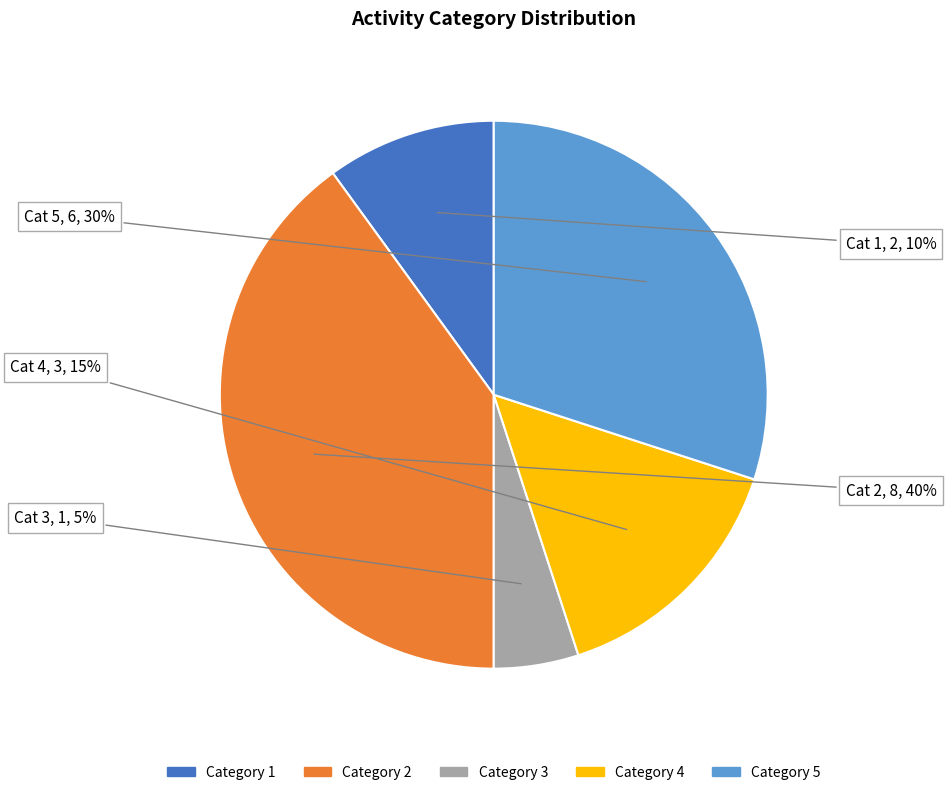

Is there a majority slice in this chart?

No